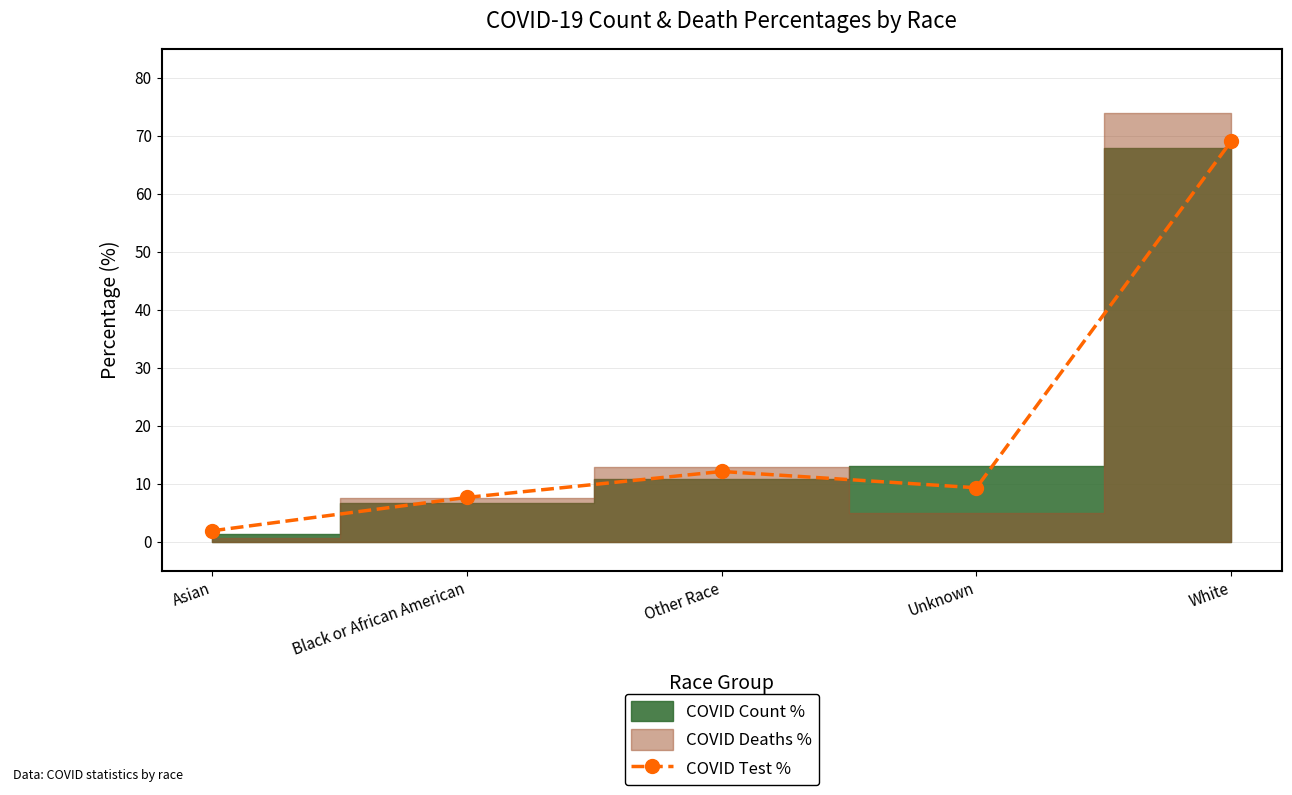

The chart shows a value of 3.4 at Asian. True or false?

False